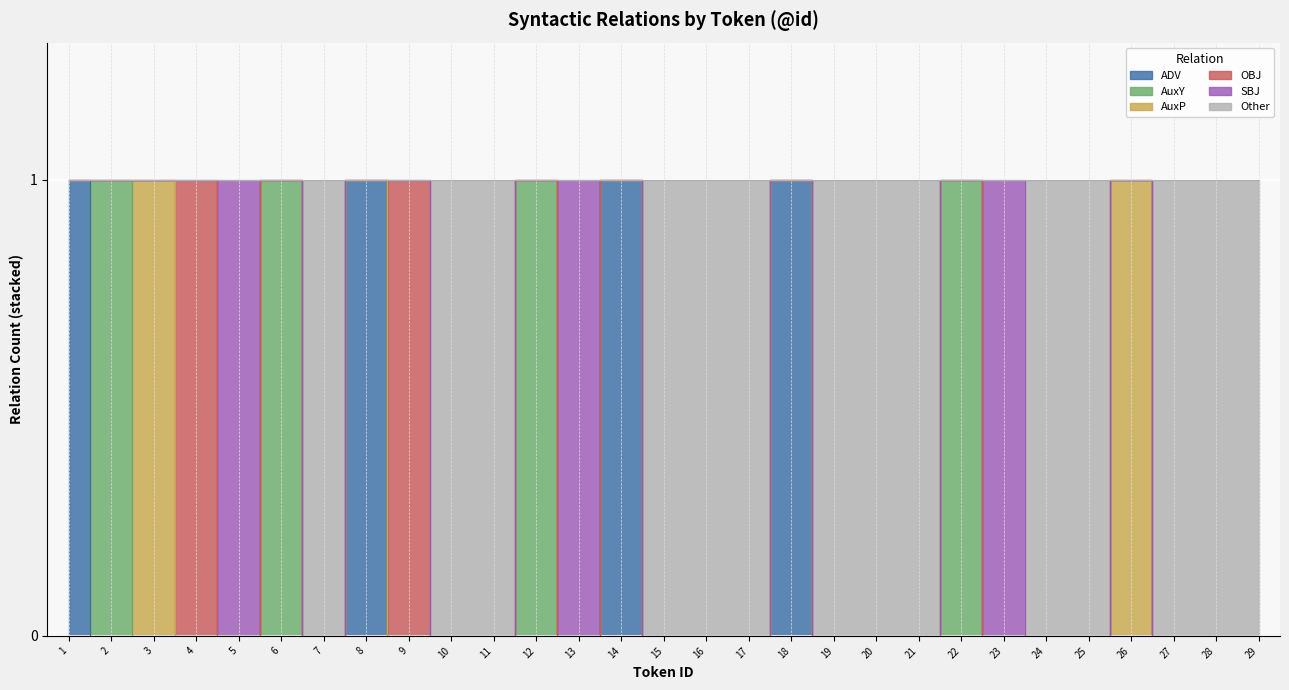

At how many categories does at least one series exceed 0?

29